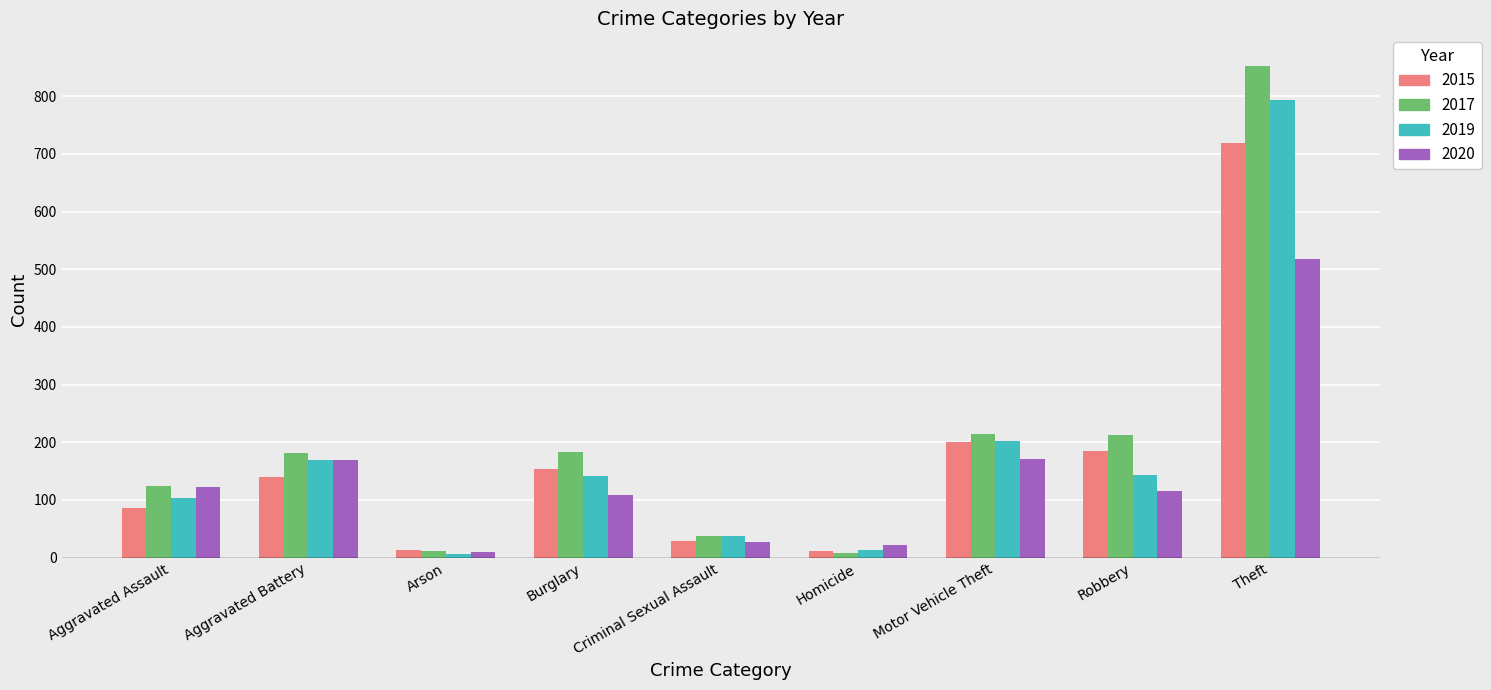

Count the number of data series in this chart.

4